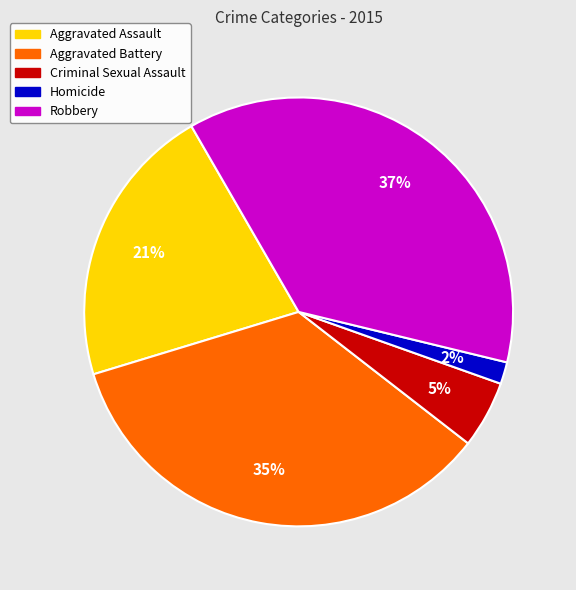

To the nearest percent, what portion does Homicide represent?

2%